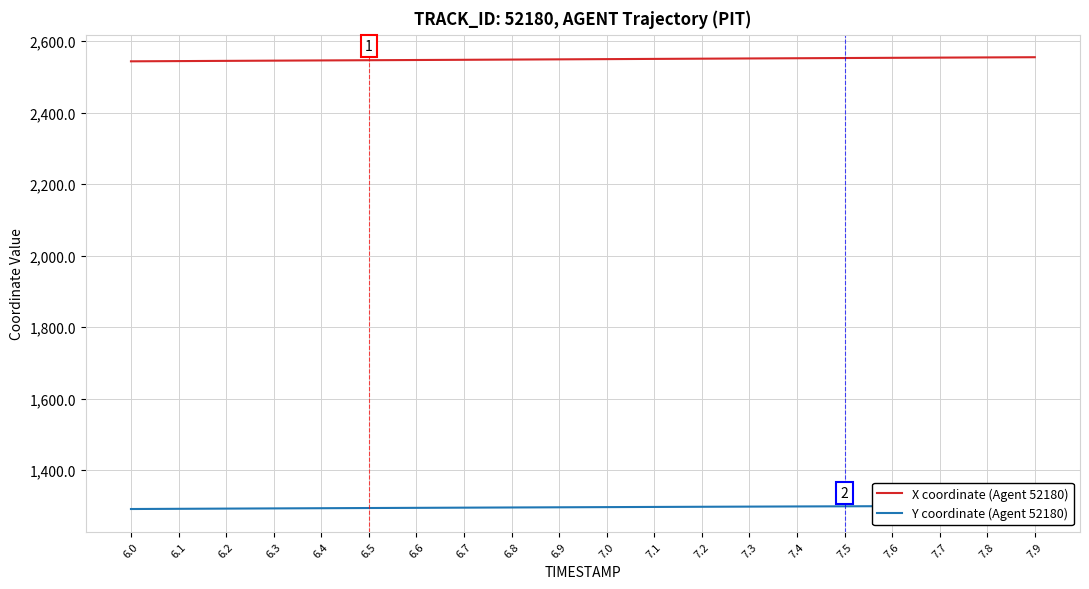

What is the lowest value of the X coordinate (Agent 52180) series?

2543.9